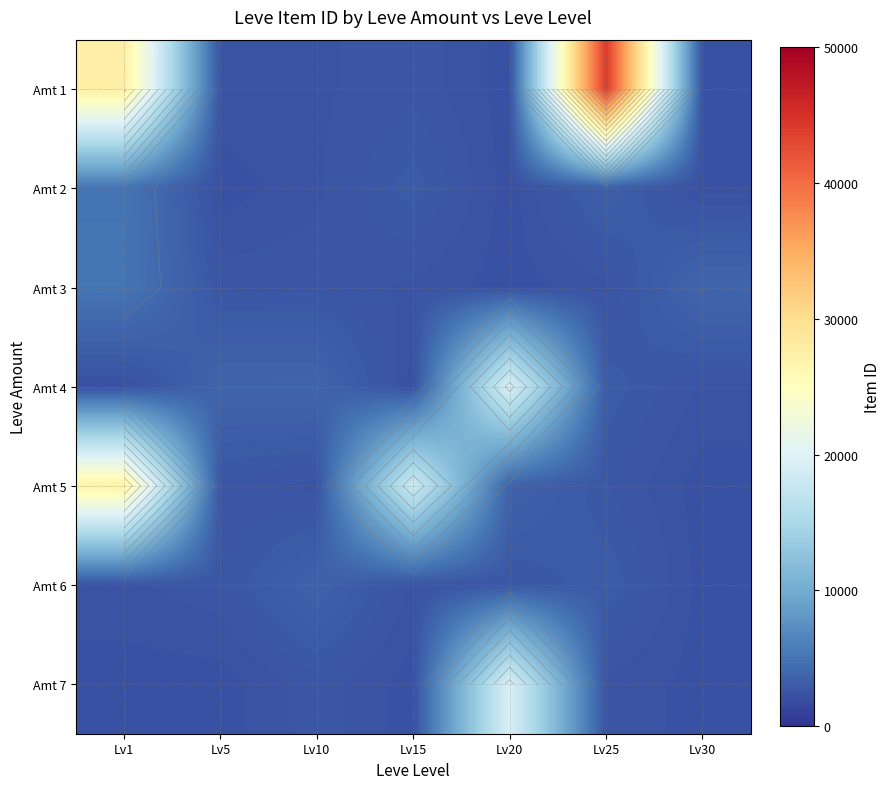

What is the highest value of the Amt 3 series?

5091